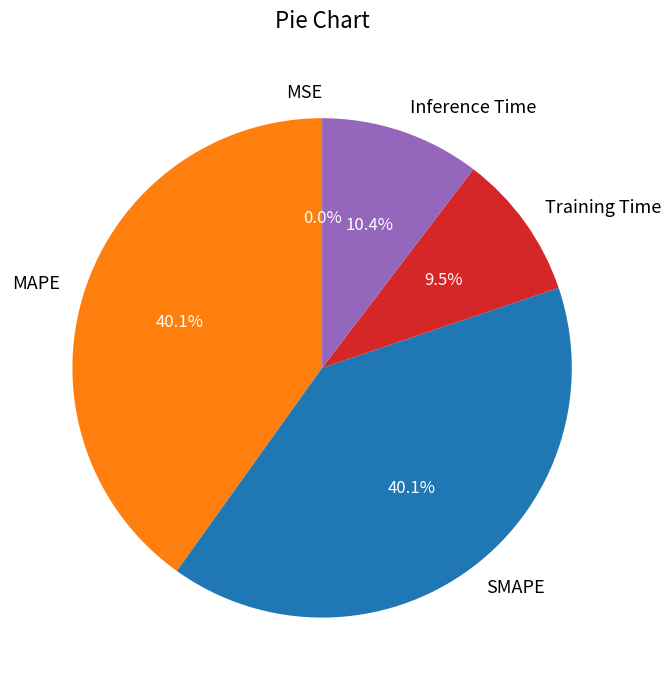

True or false: SMAPE accounts for 40% of the total.

True